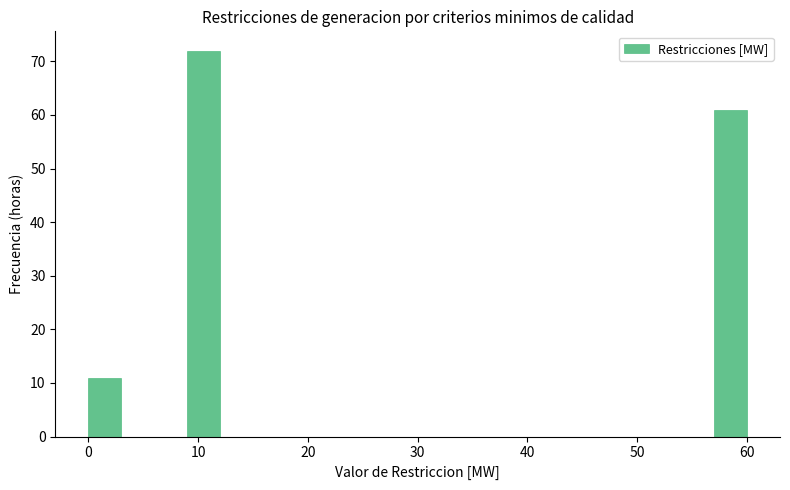

Around what value on the x-axis is the tallest bar? Give the approximate position of its centre, as read against the axis.

11